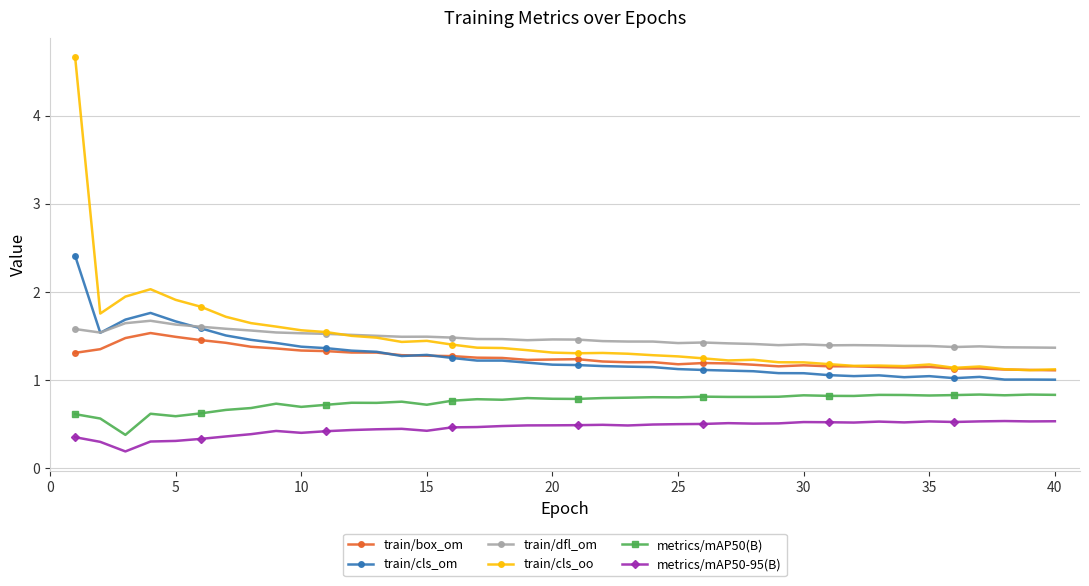

What is the highest value of the metrics/mAP50(B) series?

0.8